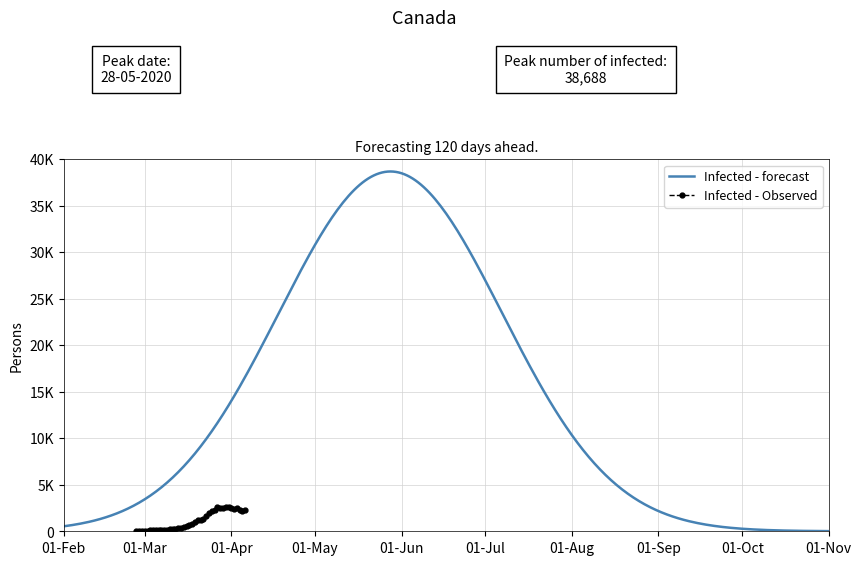

What is the value of the 8th point from the left?

111